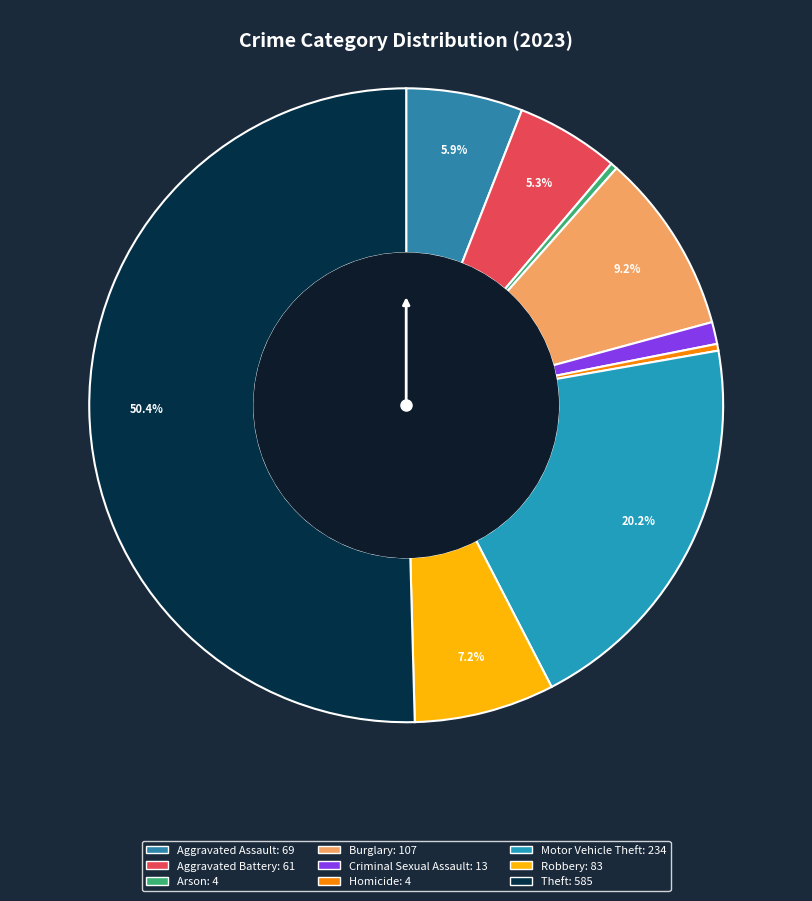

Rank the categories by value from highest to lowest.

Theft, Motor Vehicle Theft, Burglary, Robbery, Aggravated Assault, Aggravated Battery, Criminal Sexual Assault, Arson, Homicide